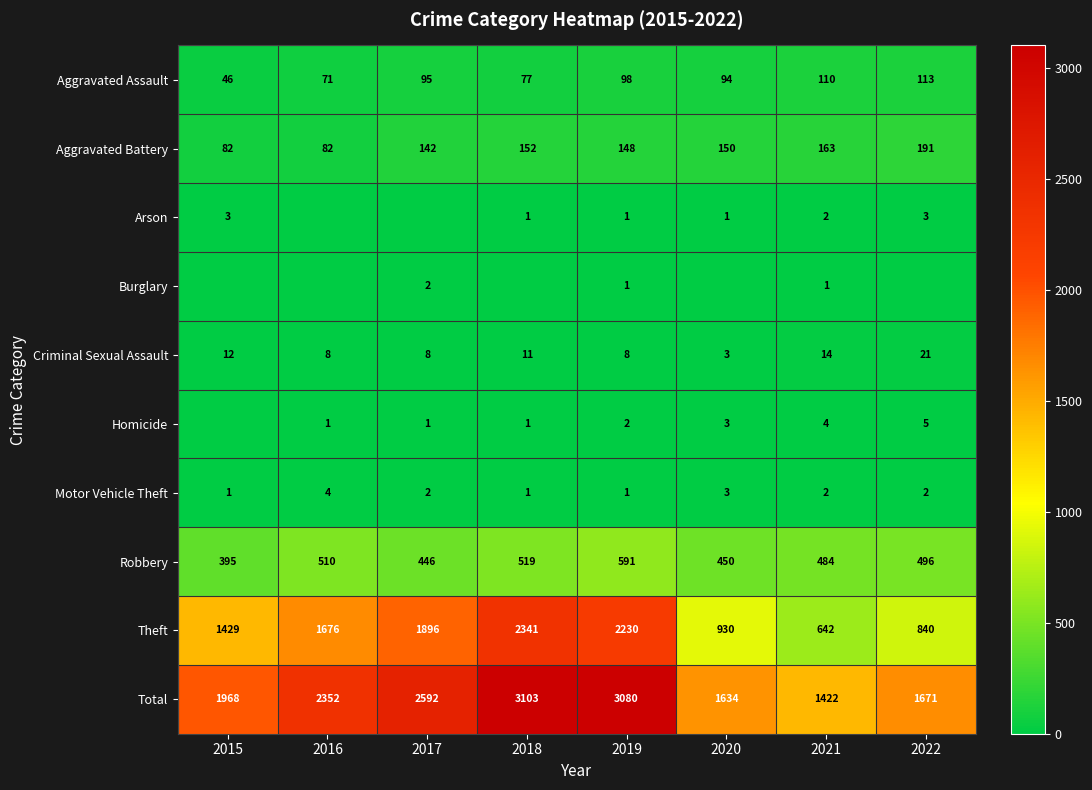

Is the value of Theft at 2017 greater than the value of Robbery at 2015?

Yes